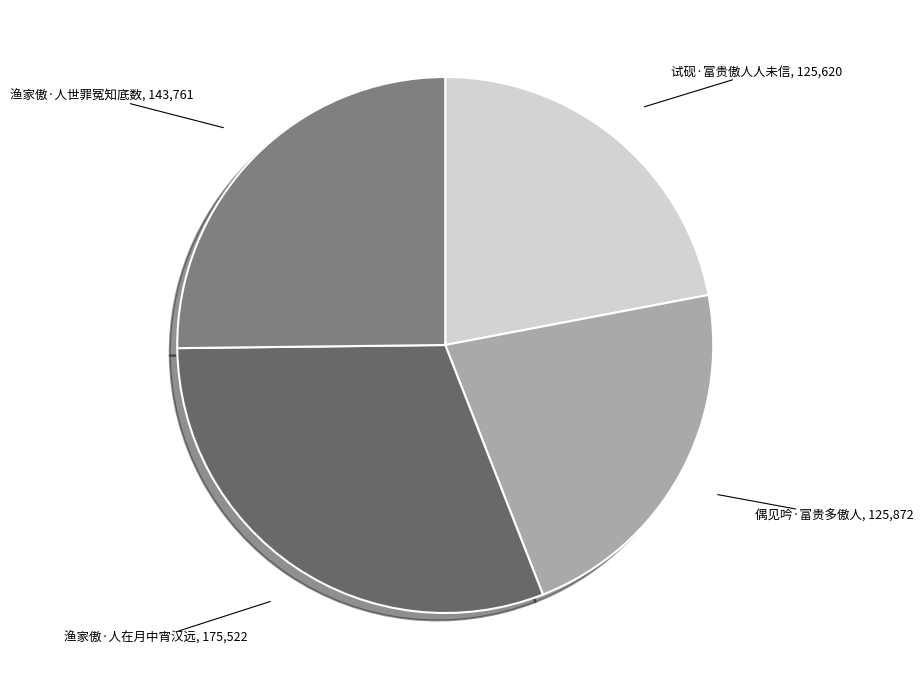

Does 渔家傲·人世罪冤知底数, 143,761 account for over 50% of the chart?

No